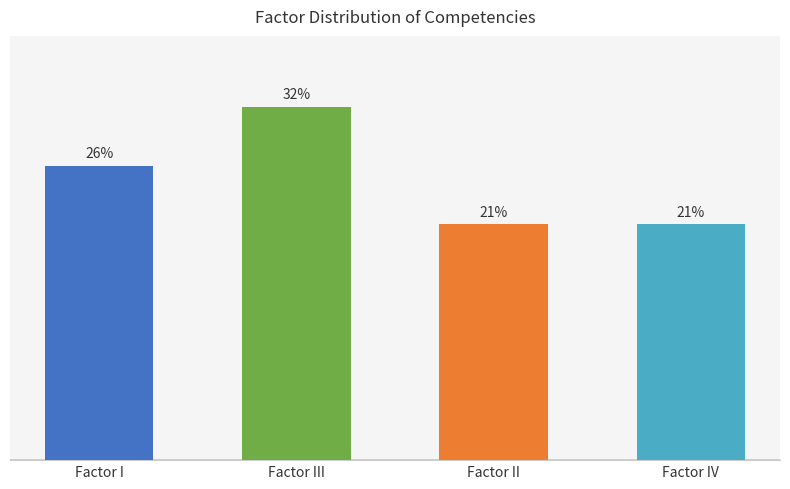

What is the label of the 2nd bar from the left?

Factor III